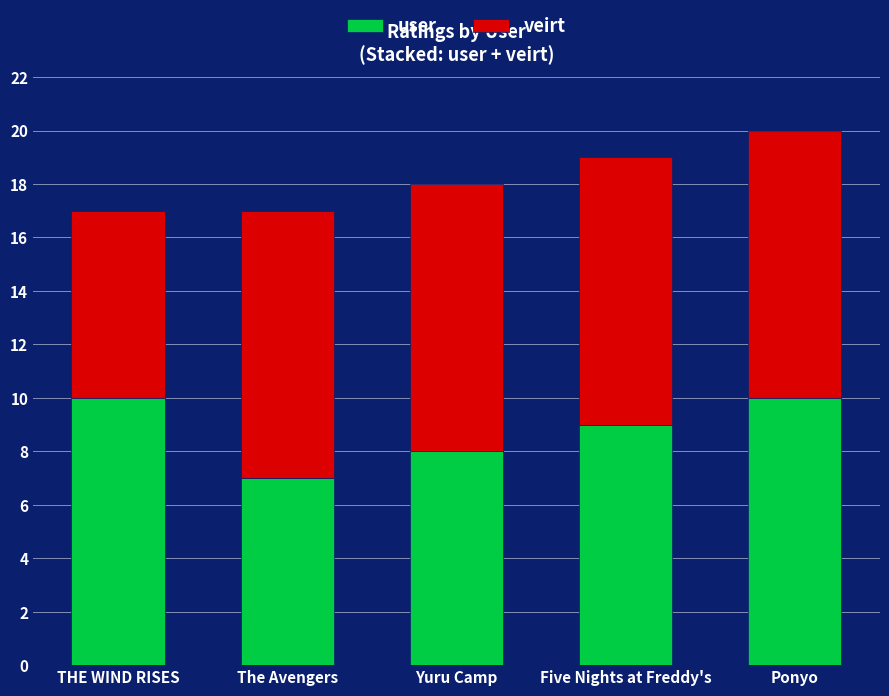

What value does the user series have at Five Nights at Freddy's?

9